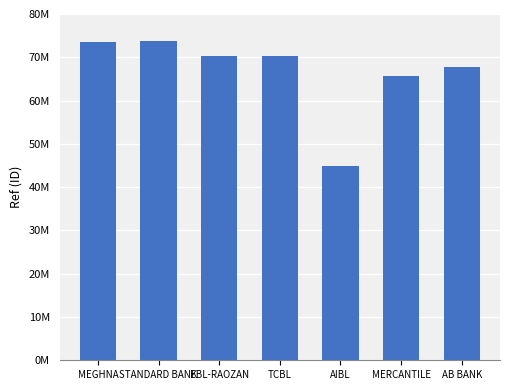

Does the chart contain any negative values?

No